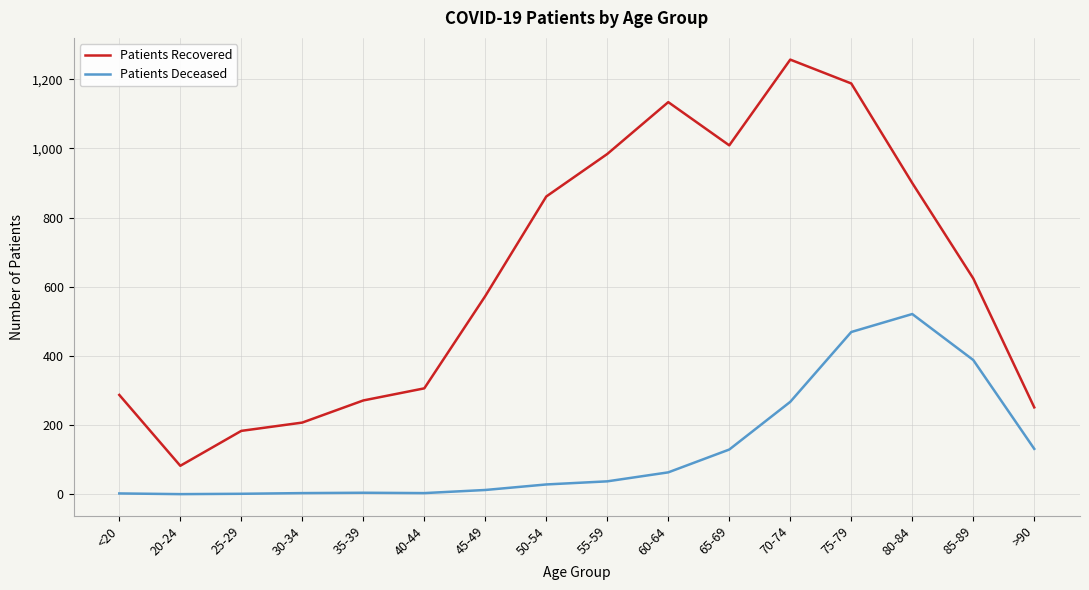

True or false: Patients Recovered and Patients Deceased intersect in this chart.

False